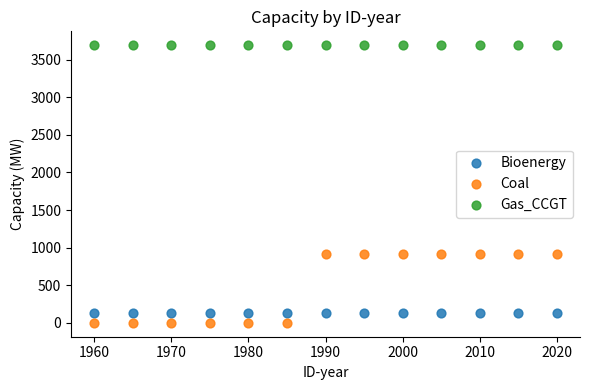

Which series contains the highest Y value?

Gas_CCGT